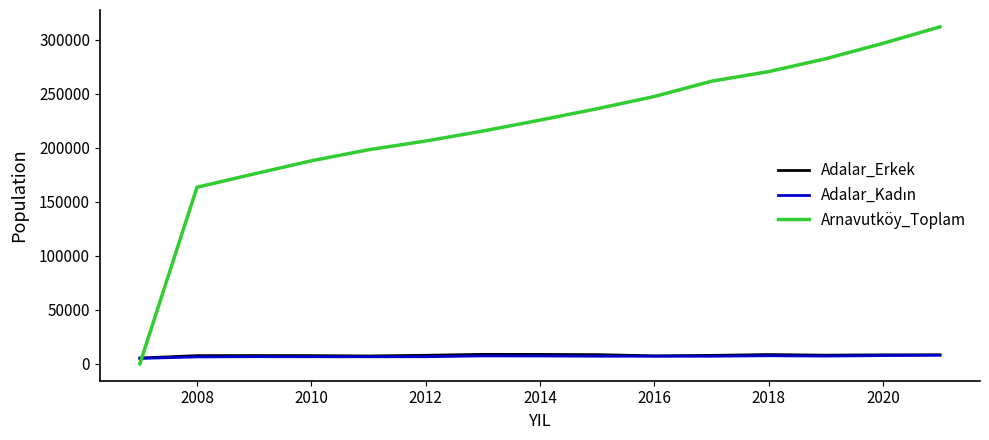

What is the maximum value shown in the chart?

312023